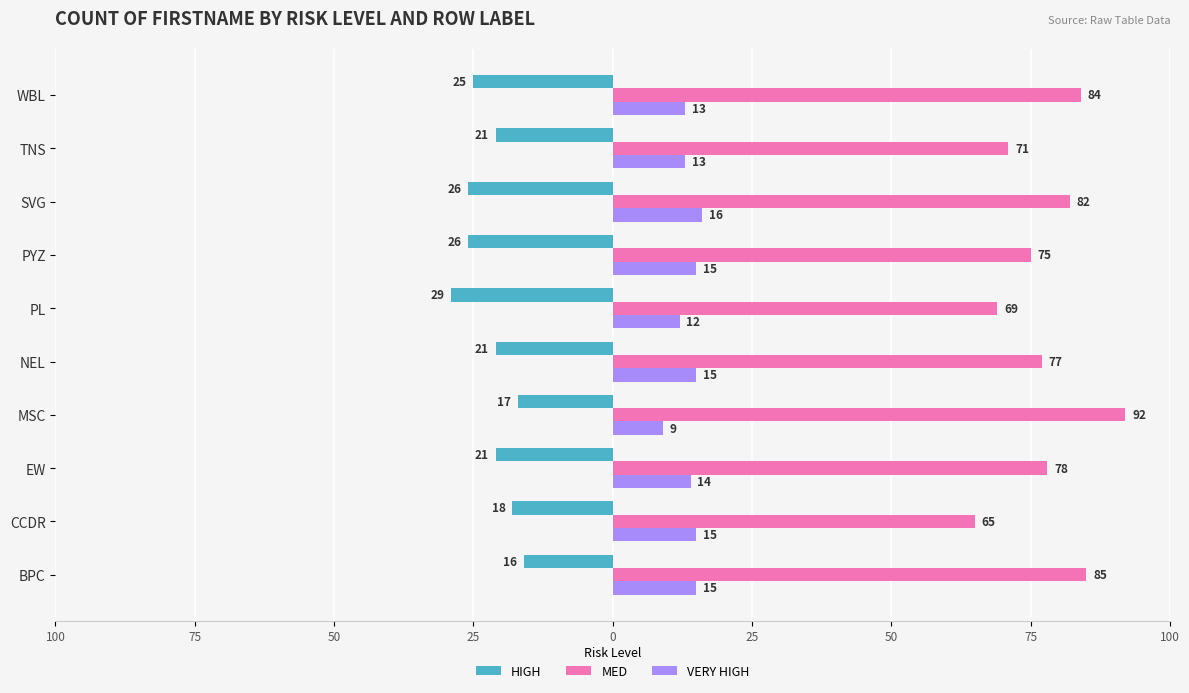

What are all the series names shown in the legend?

HIGH, MED, VERY HIGH